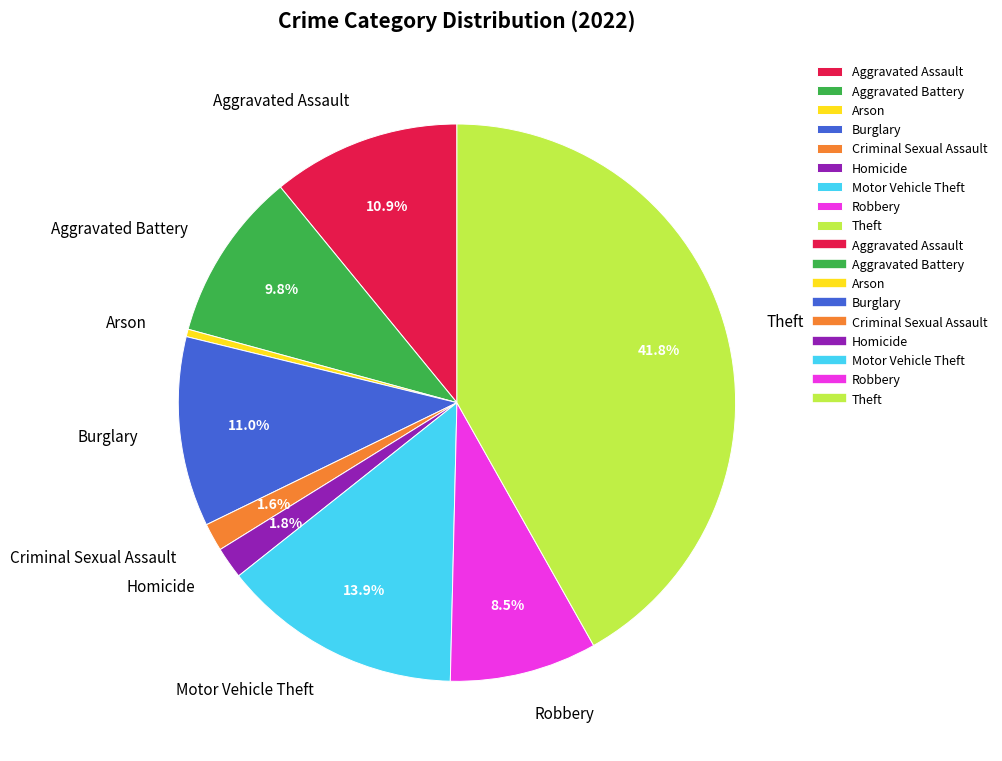

Is Aggravated Battery the majority of the pie?

No